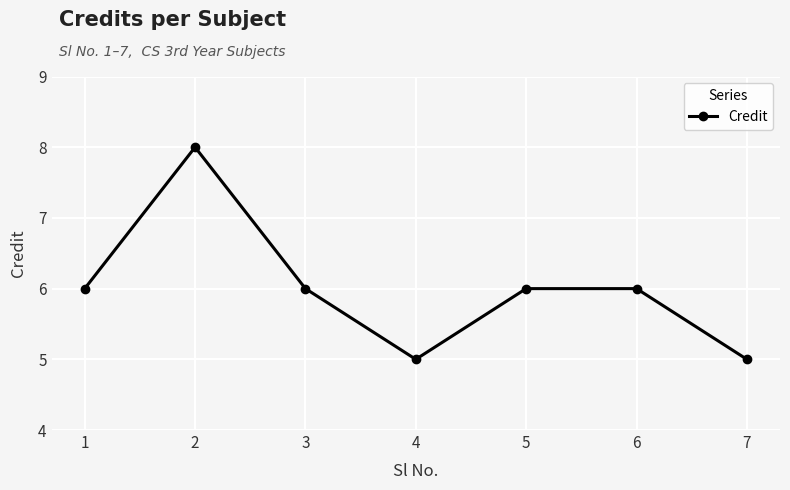

At which category does the data reach its first local peak?

2